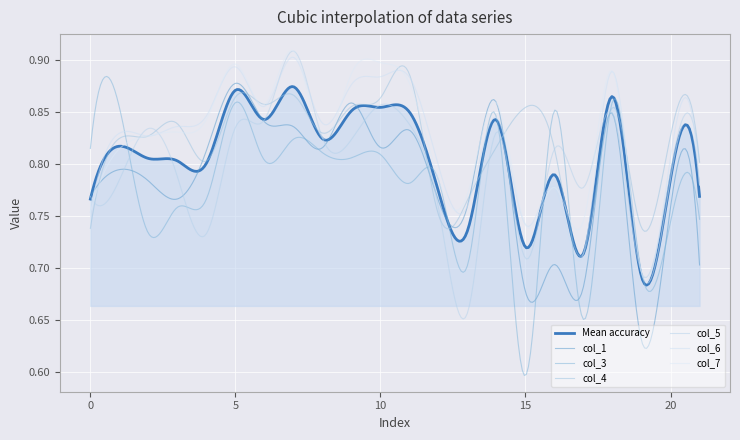

How many interior local peaks does the col_5 series have?

6